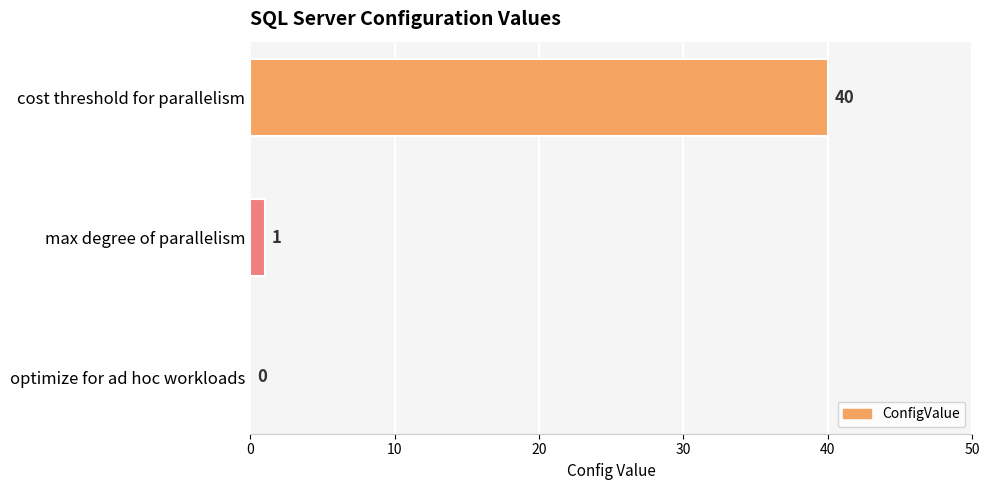

What is the sum of all values?

41